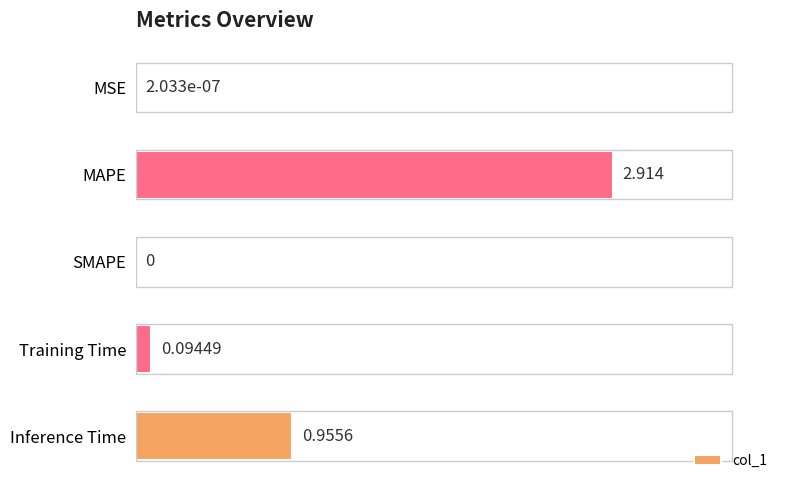

Which has a higher value, SMAPE or Inference Time?

Inference Time